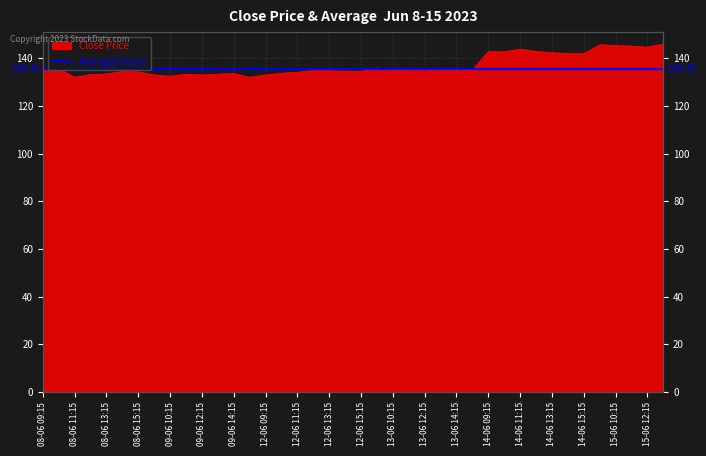

At which label is the value closest to 139?

14-06 15:15